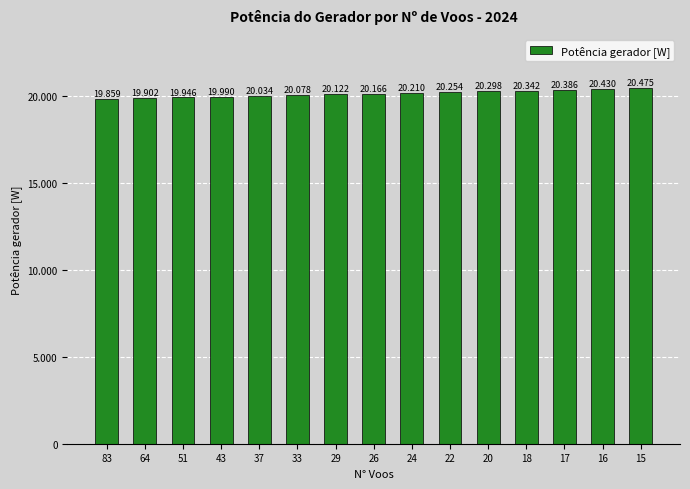

Does the chart contain stacked bars?

No